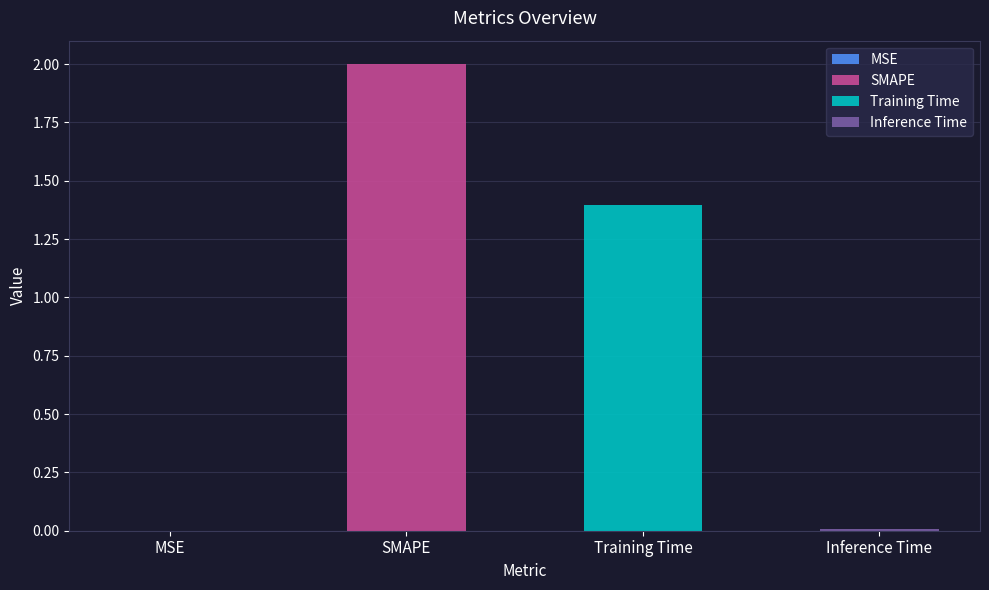

What is the label of the 2nd bar from the right?

Training Time